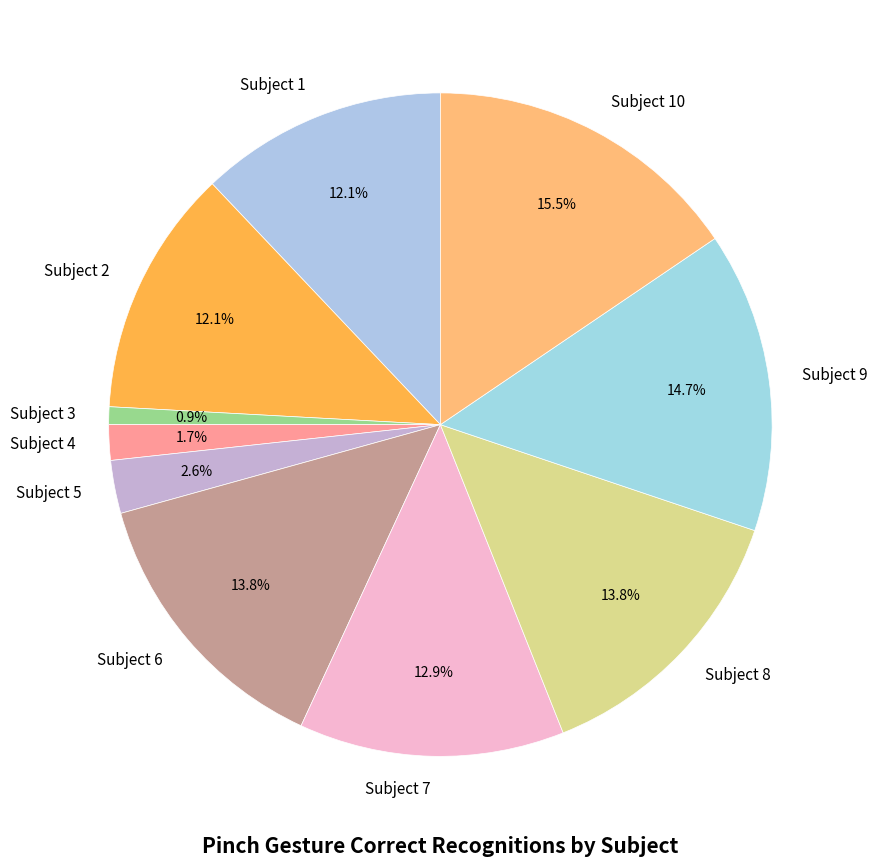

What is the total percentage of Subject 4 and Subject 3?

2.6%